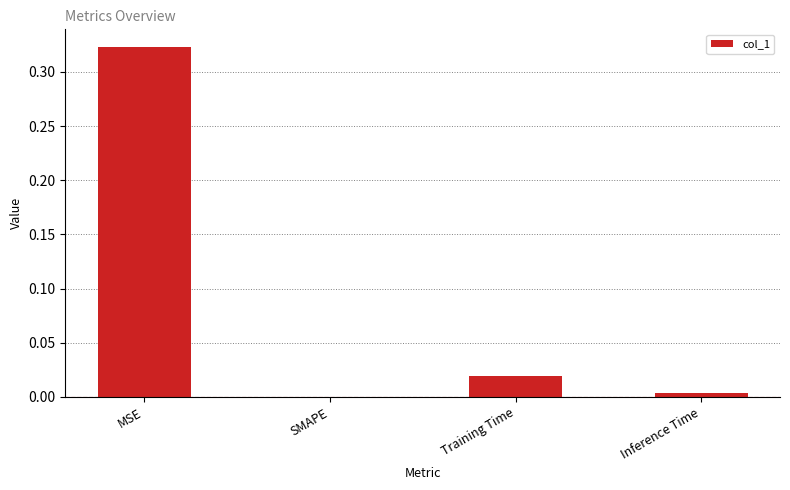

True or false: the data shows 0.0 at Inference Time.

True